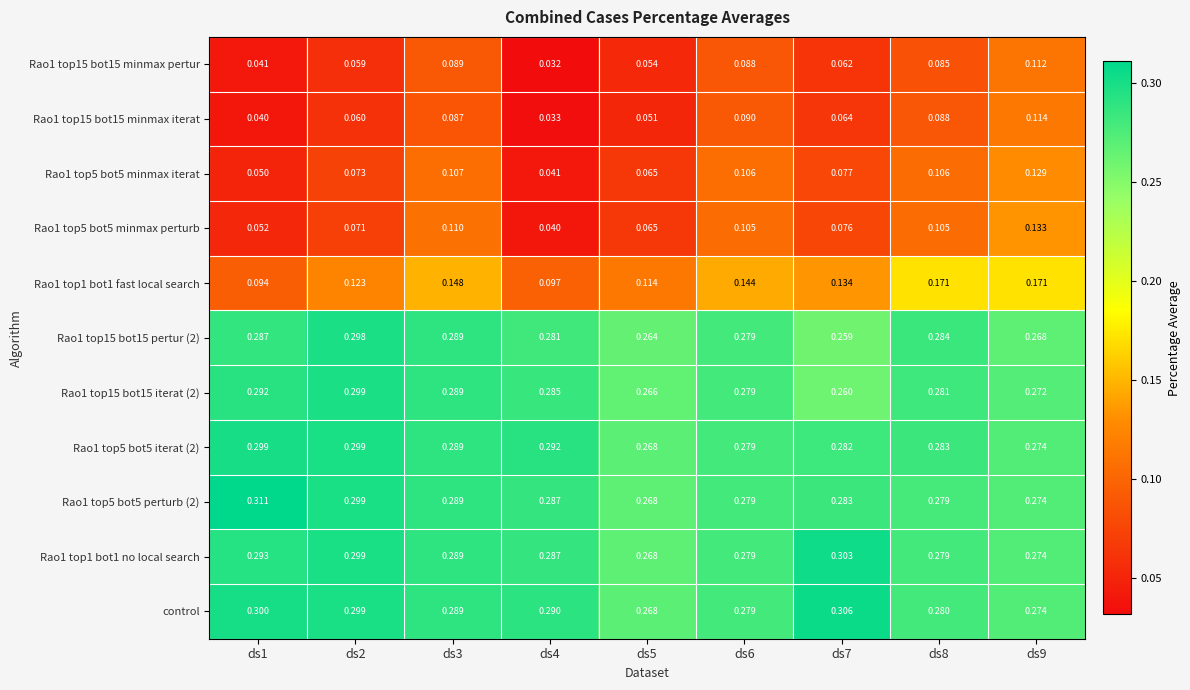

Which series has the largest total across all categories?

control